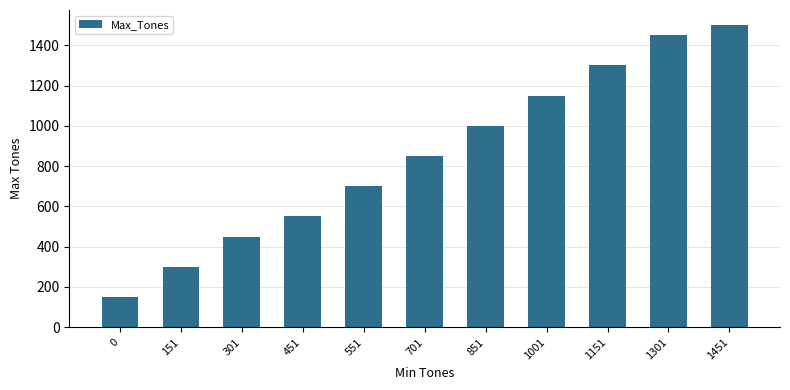

Does the chart contain any negative values?

No